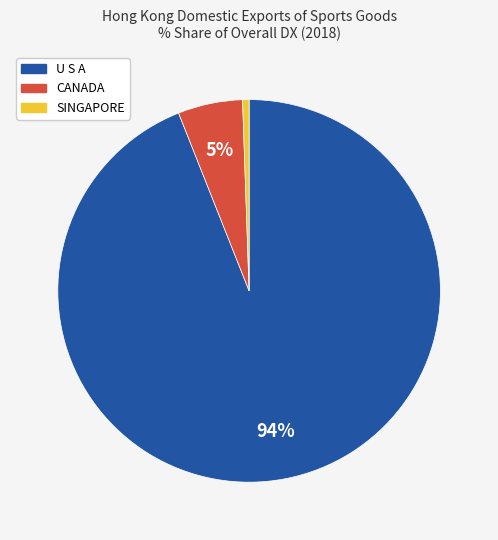

To the nearest percent, what is the difference between the largest and smallest slice percentages?

93%